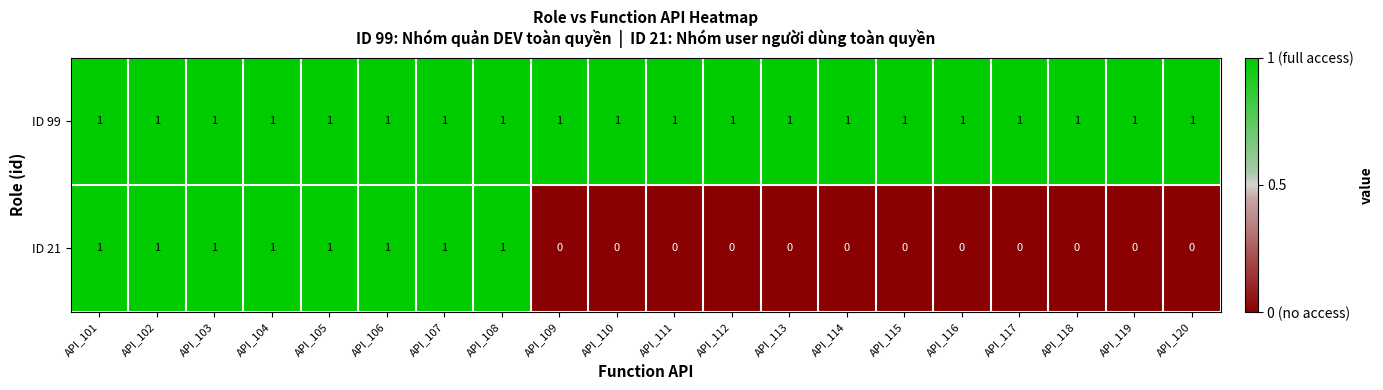

Which series has the largest range (max minus min)?

ID 21